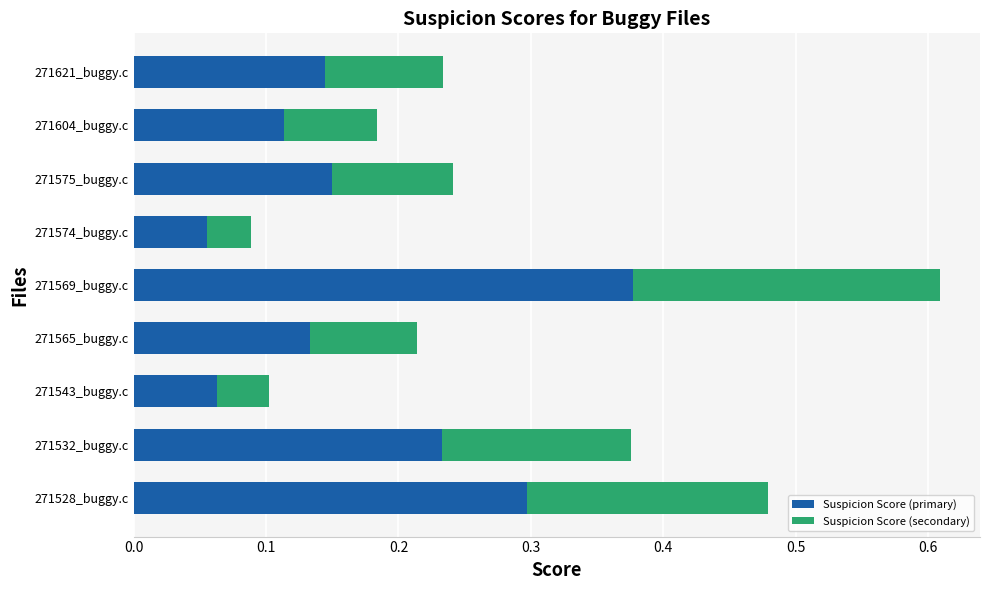

True or false: Suspicion Score (primary) has a value of 0.0 at 271575_buggy.c.

False